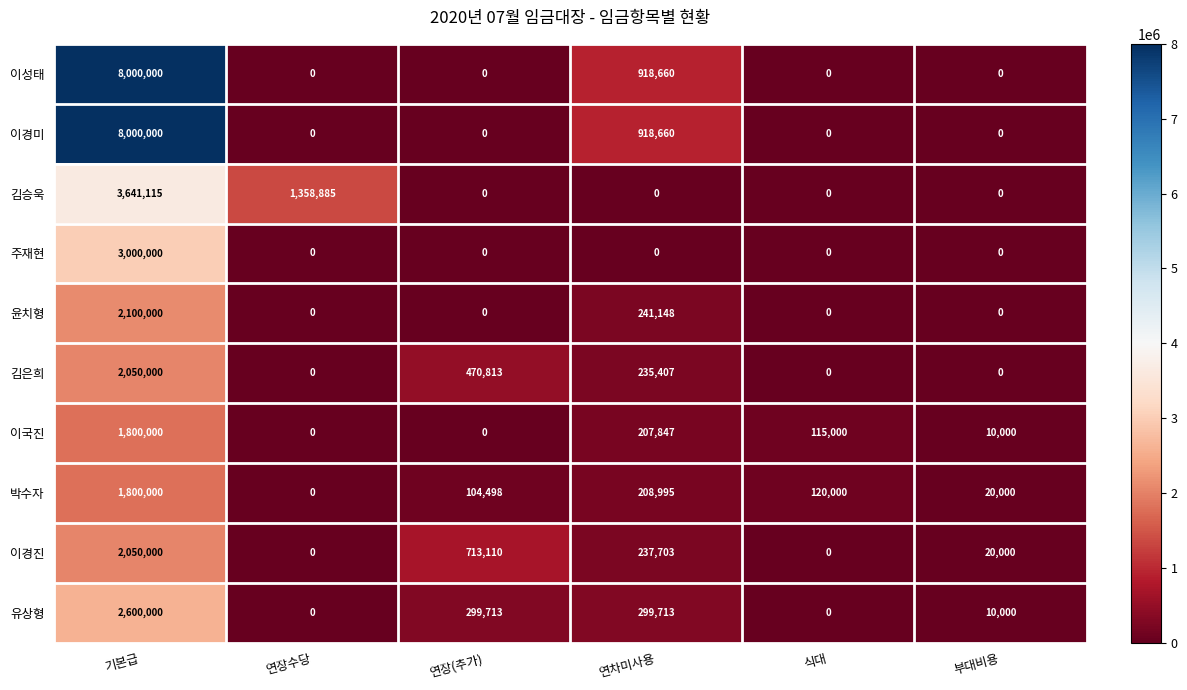

At which category does the chart reach its peak across all series?

기본급